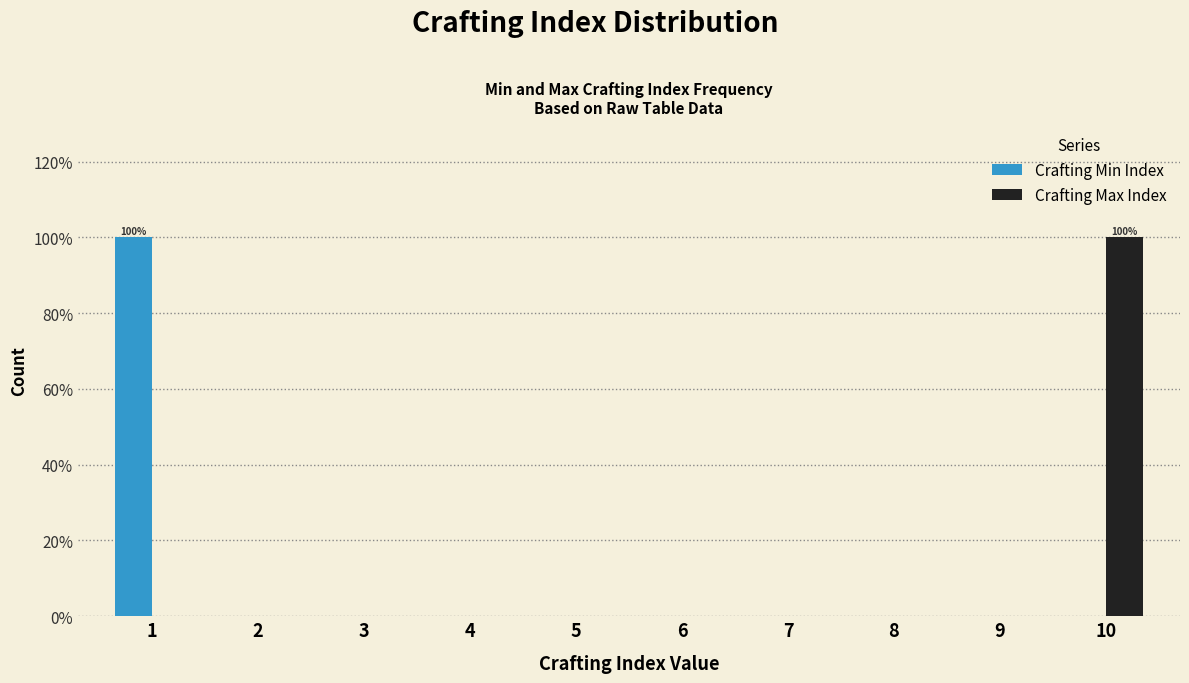

Reading right to left, transcribe all the data shown in this chart.

Crafting Min Index: 10=0	9=0	8=0	7=0	6=0	5=0	4=0	3=0	2=0	1=100
Crafting Max Index: 10=100	9=0	8=0	7=0	6=0	5=0	4=0	3=0	2=0	1=0